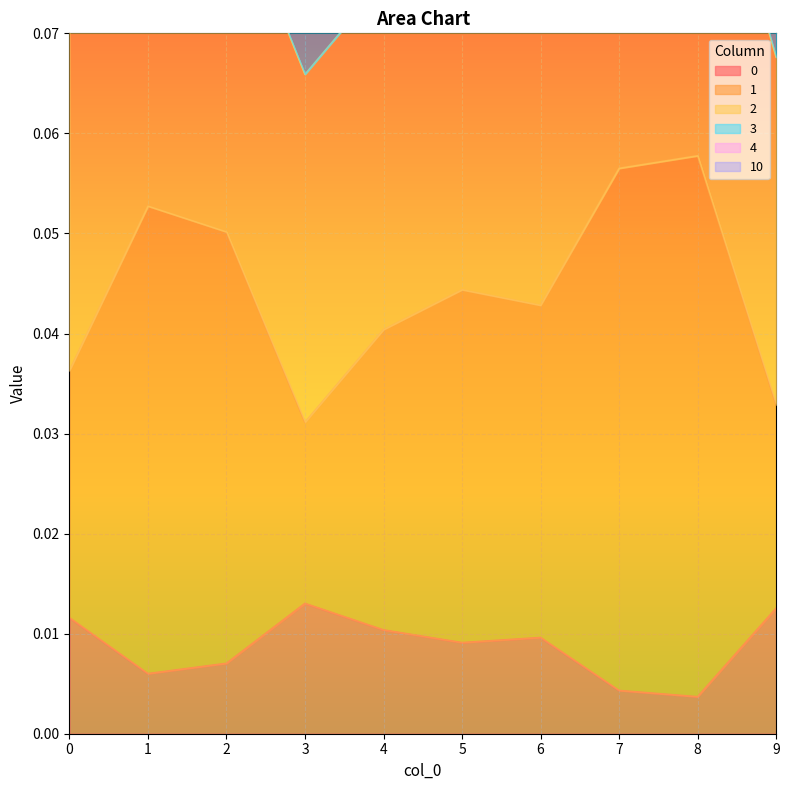

How many 0 values are between 0 and 1?

10